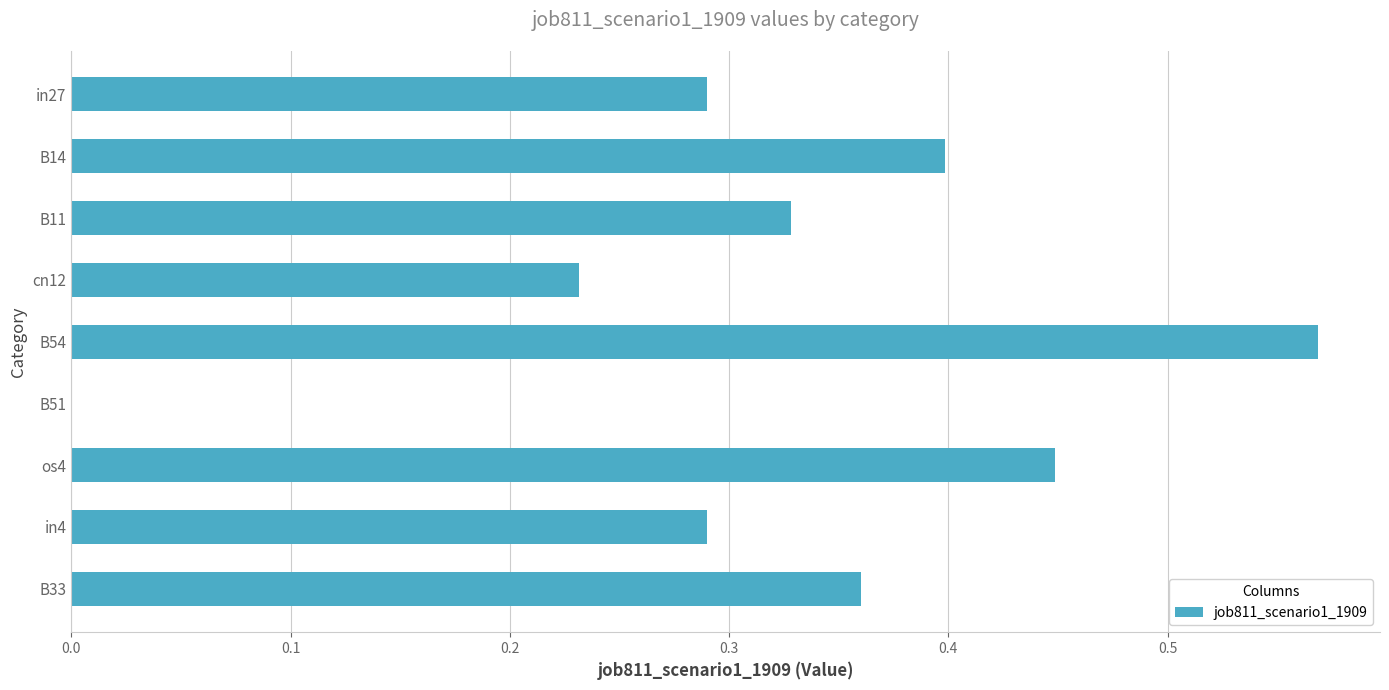

What is the sum of the values at cn12 and in4?

0.5